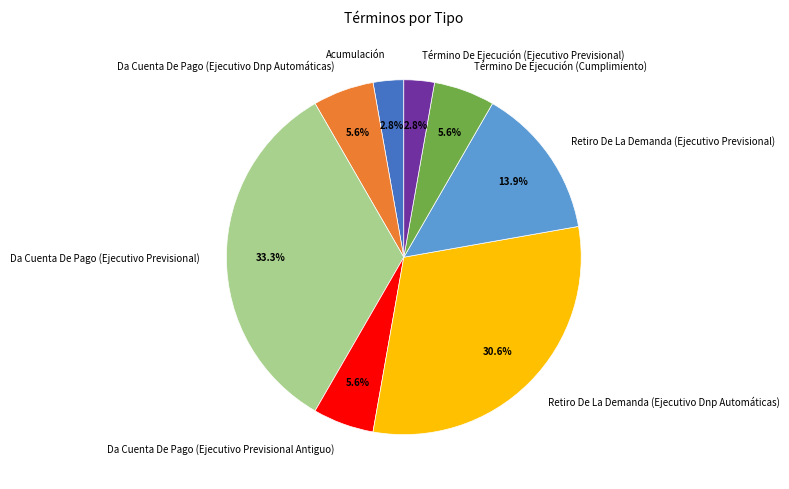

To the nearest percent, what is the average slice percentage?

12%